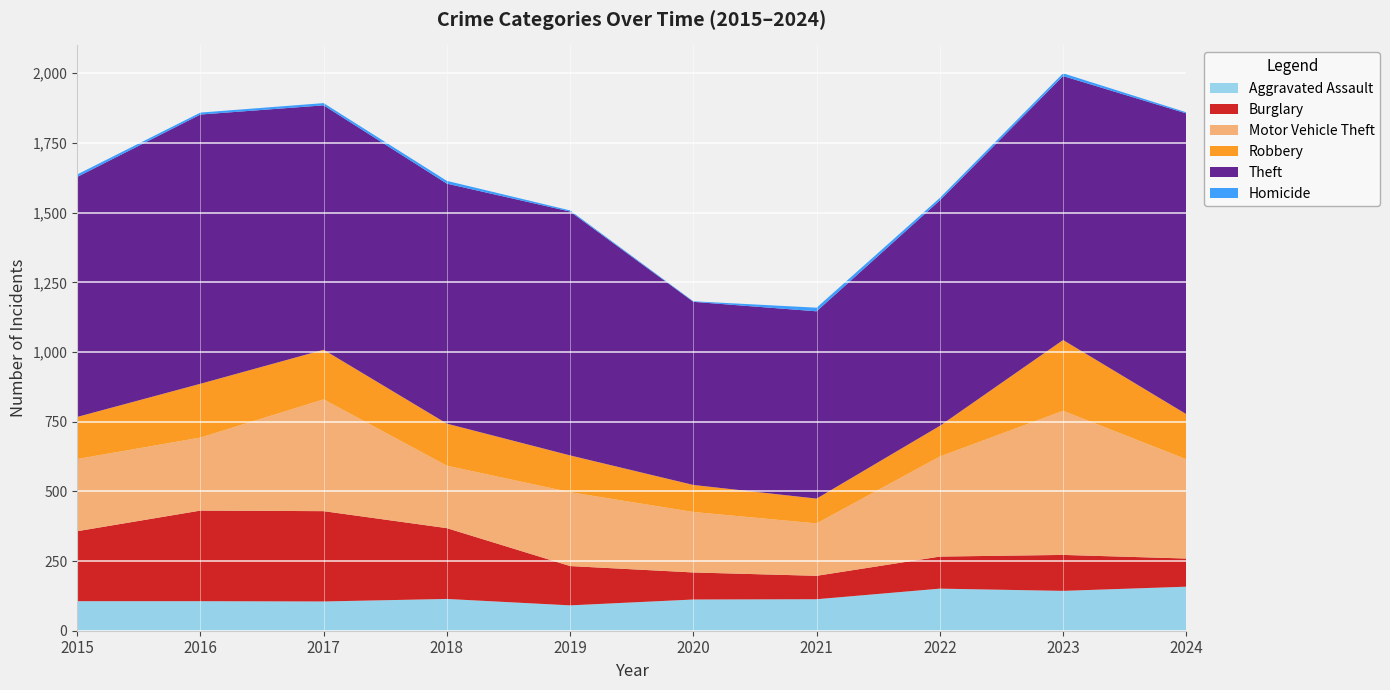

Reading left to right, extract all data points from this chart.

Aggravated Assault: 106	106	105	114	91	112	113	151	143	158
Burglary: 251	325	324	254	141	97	84	115	129	101
Motor Vehicle Theft: 259	262	401	224	265	217	188	359	517	356
Robbery: 151	193	178	151	132	97	89	110	254	162
Theft: 861	966	877	861	875	657	672	809	947	1079
Homicide: 9	7	8	10	4	2	13	9	10	4